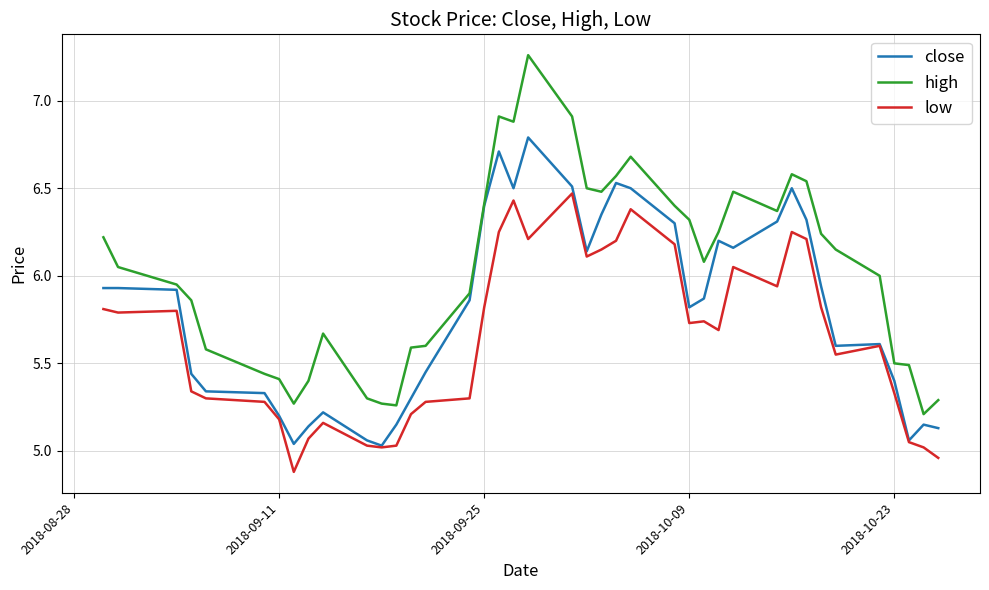

Is the value of high at 9 greater than the value of close at 36?

Yes